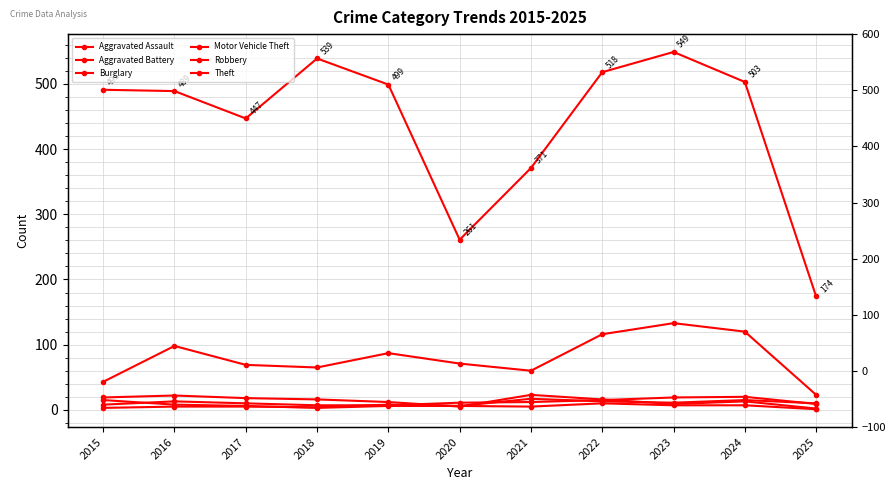

List the labels in order of Theft value, smallest first.

2025, 2020, 2021, 2017, 2016, 2015, 2019, 2024, 2022, 2018, 2023